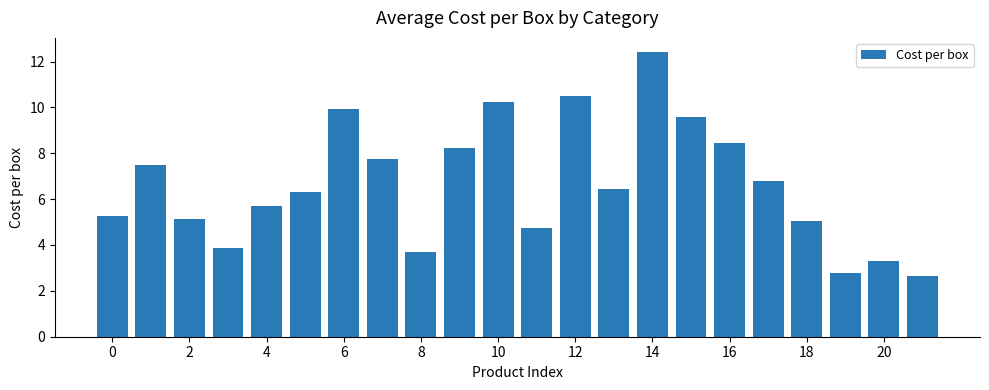

Are the bars horizontal?

No